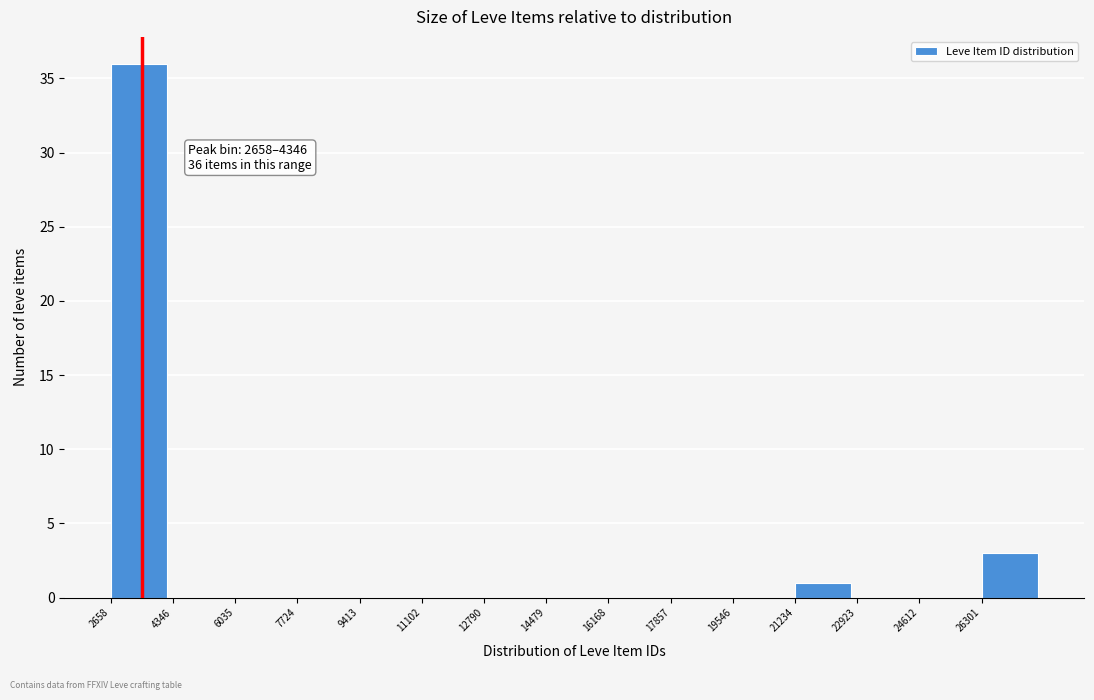

Which range on the x-axis has the tallest bar?

2600 to 4400